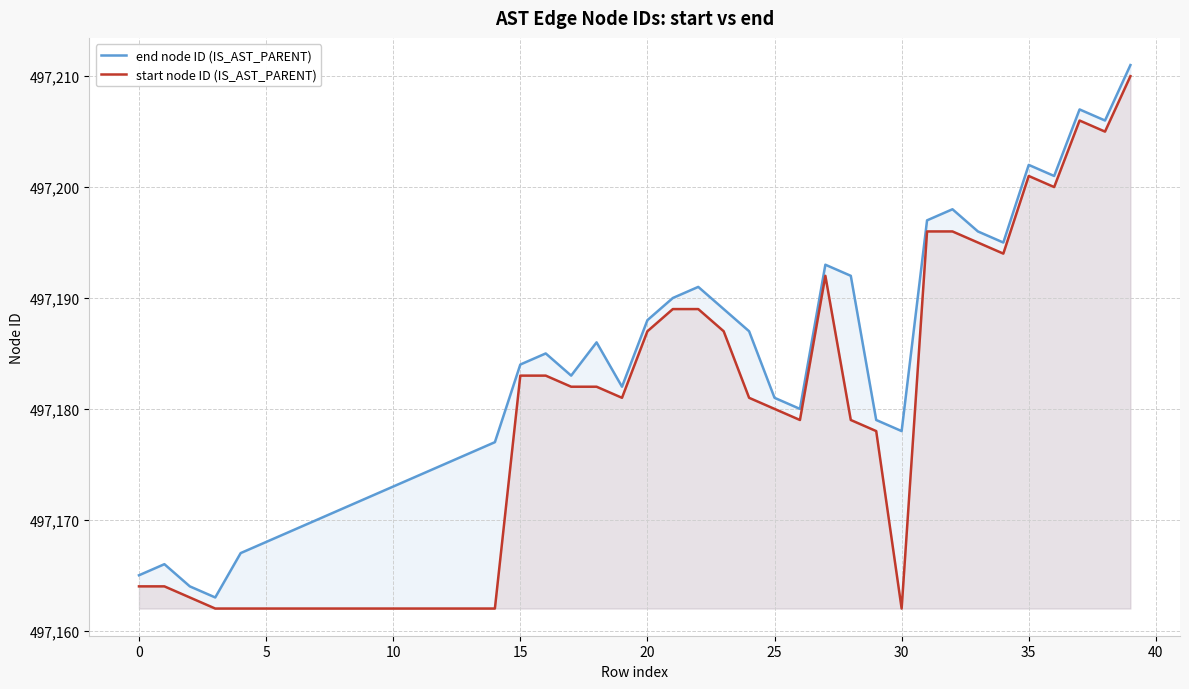

What is the difference between the maximum and minimum values in the end node ID (IS_AST_PARENT) series?

48